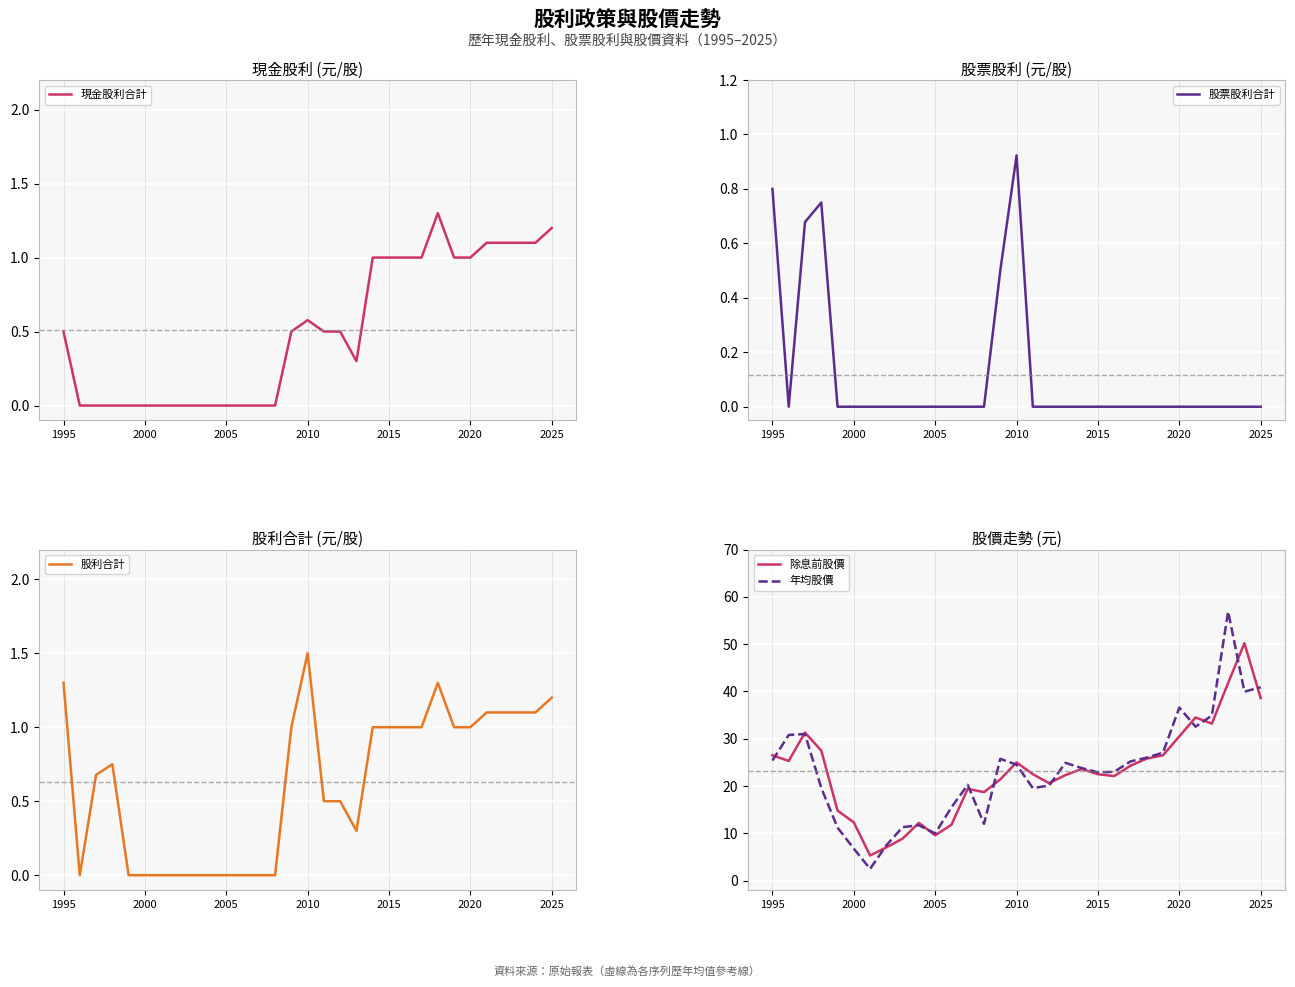

In 除息前股價, how many points are higher than both neighbors (excluding endpoints)?

7